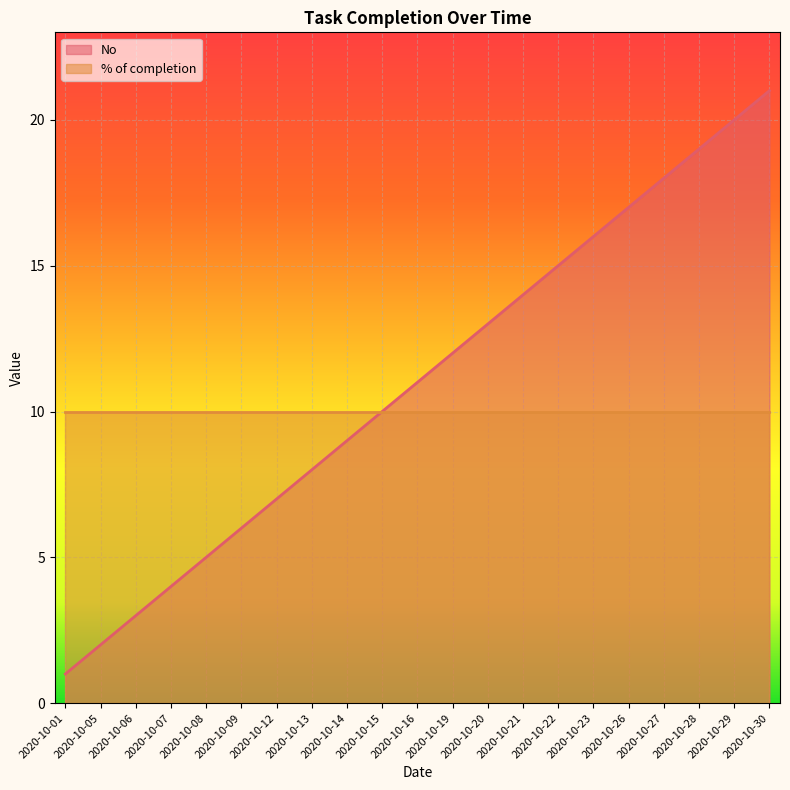

The value at 2020-10-06 is 4. True or false?

False